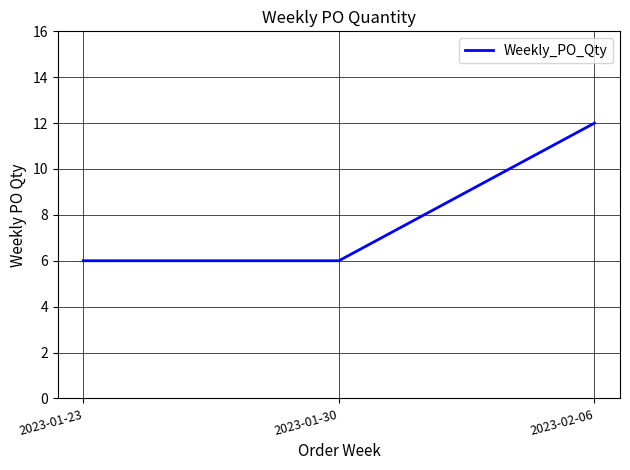

How many lines are shown in the chart?

1